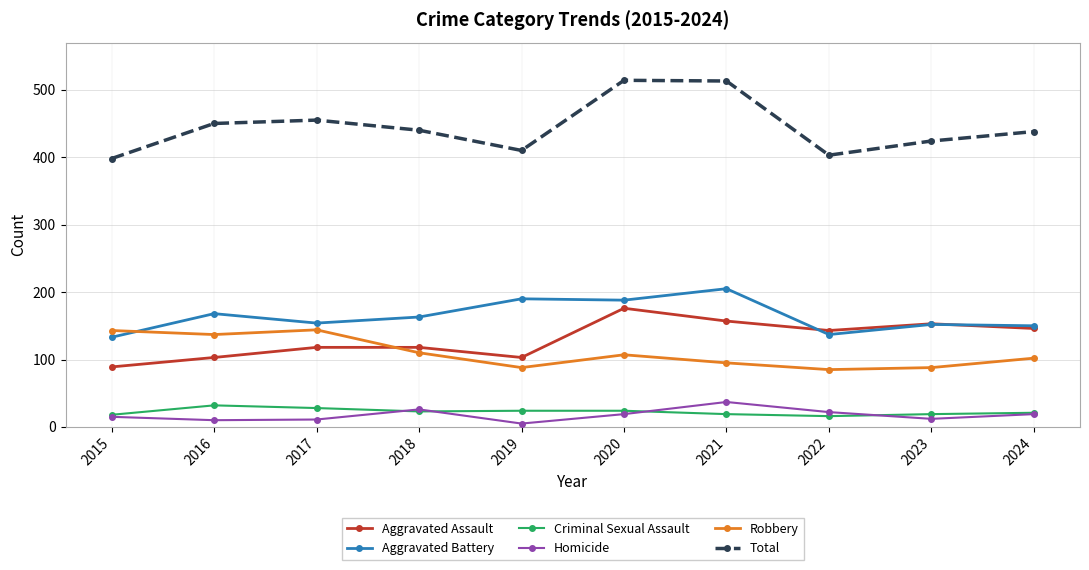

What is the average value of the Criminal Sexual Assault series?

22